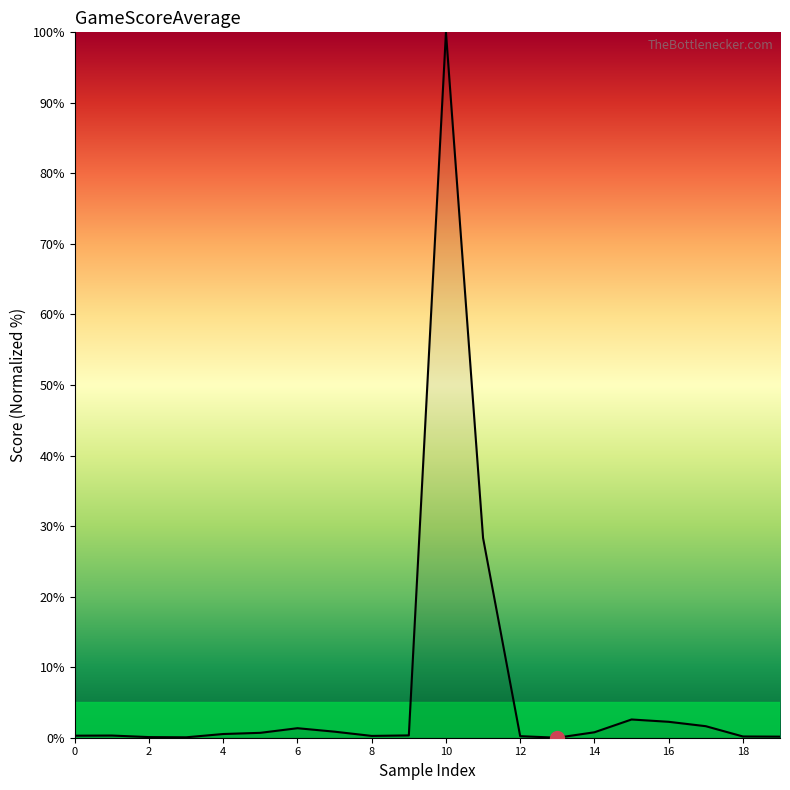

What is the maximum value shown in the chart?

100.0